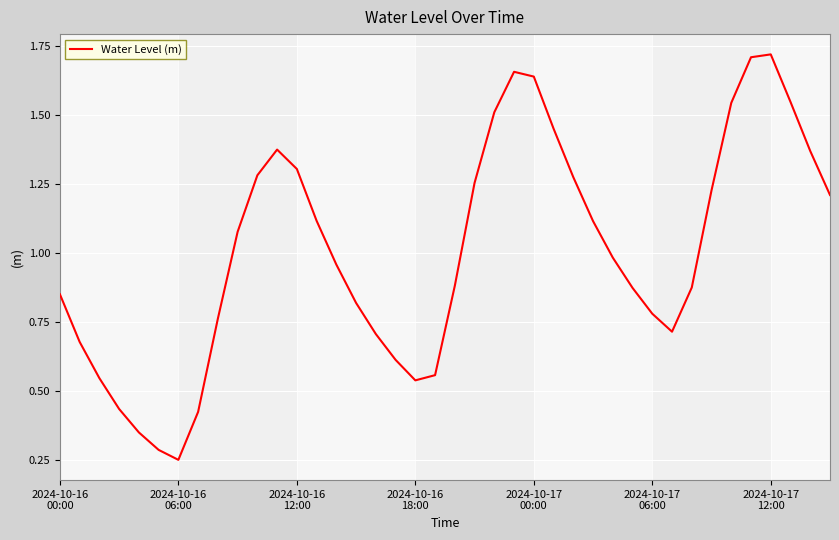

True or false: there are more than 1 points higher than both neighbors.

True